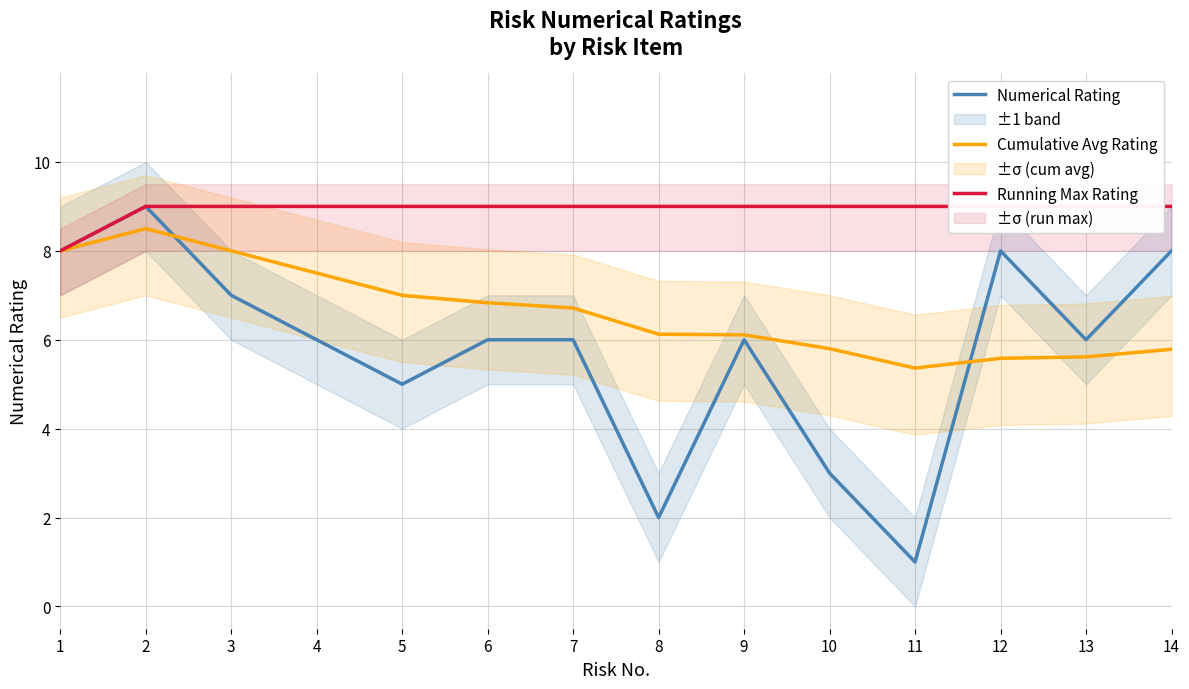

How many distinct data groups are displayed?

3